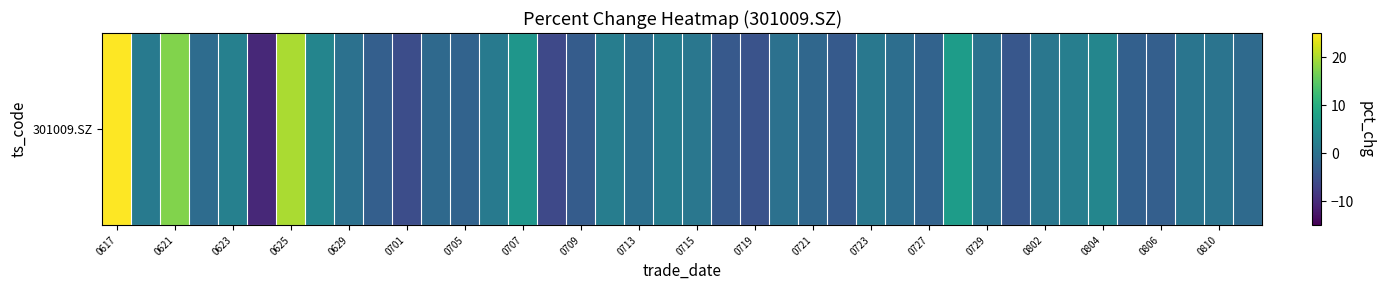

What is the difference between the second highest and second lowest values?

26.2